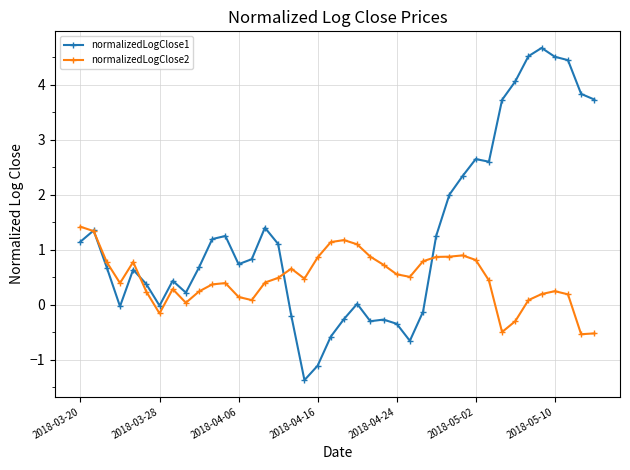

Which series has the widest spread of values?

normalizedLogClose1